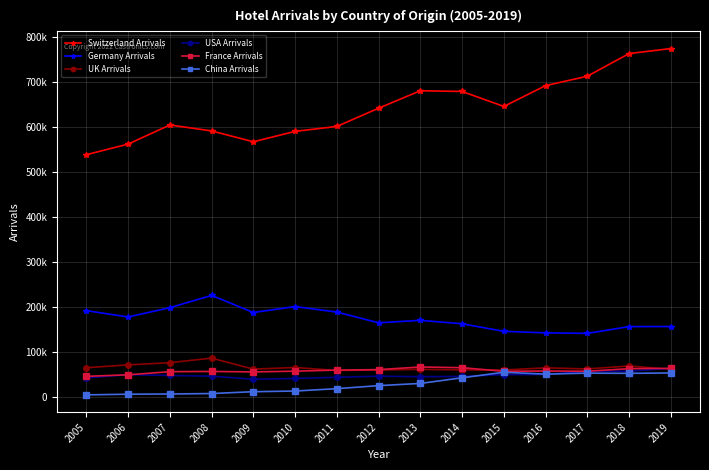

What are all the series names shown in the legend?

Switzerland Arrivals, Germany Arrivals, UK Arrivals, USA Arrivals, France Arrivals, China Arrivals